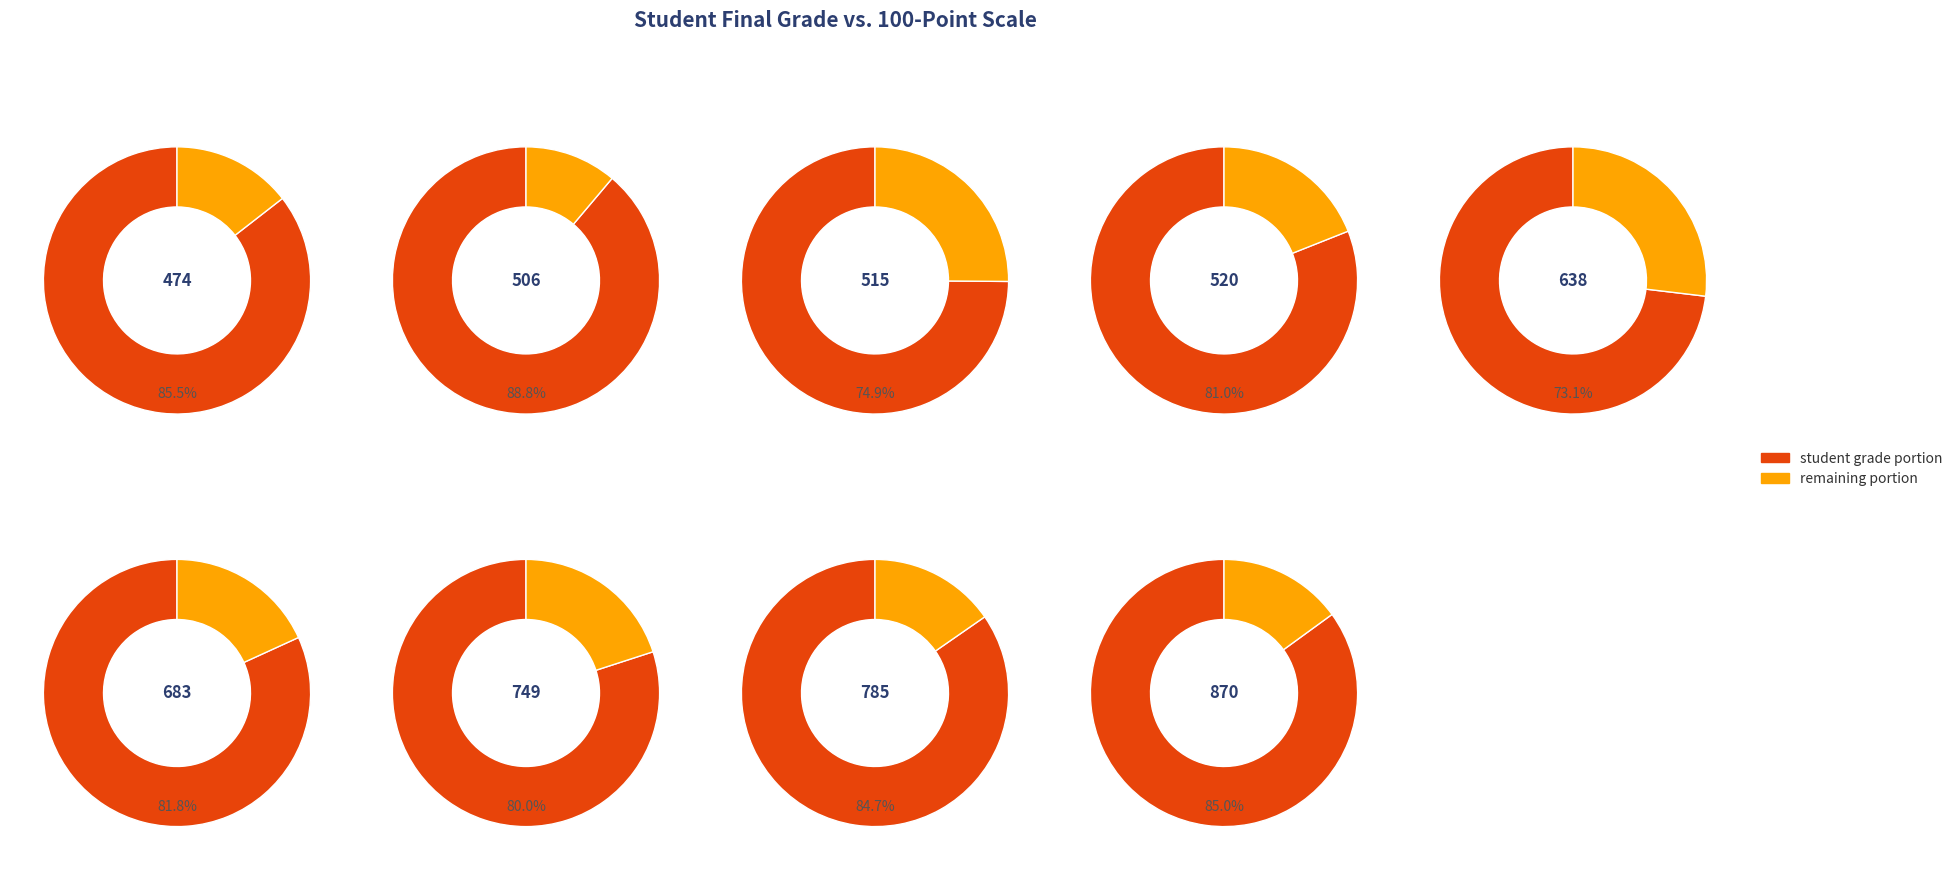

True or false: 638 accounts for 1% of the total.

False